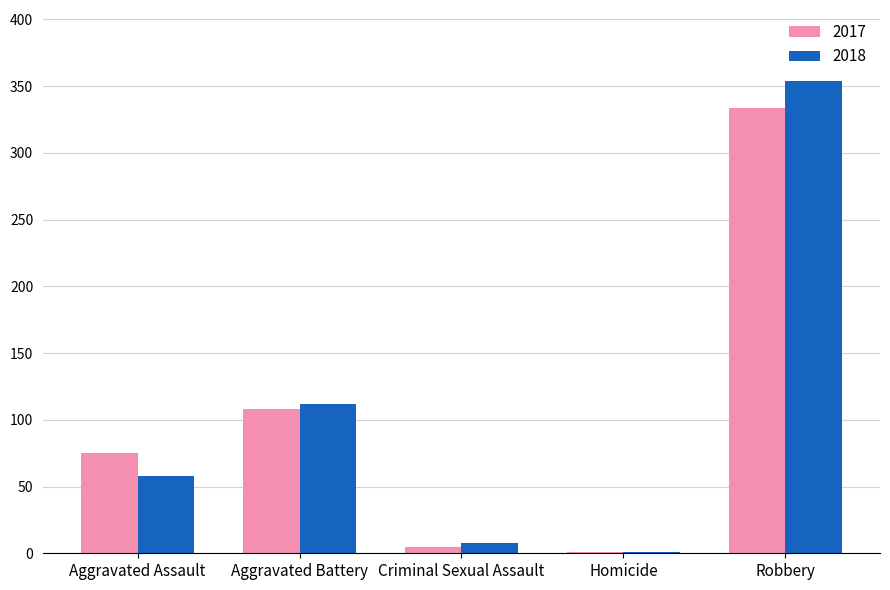

Is the value of 2017 at Criminal Sexual Assault greater than the value of 2018 at Aggravated Assault?

No